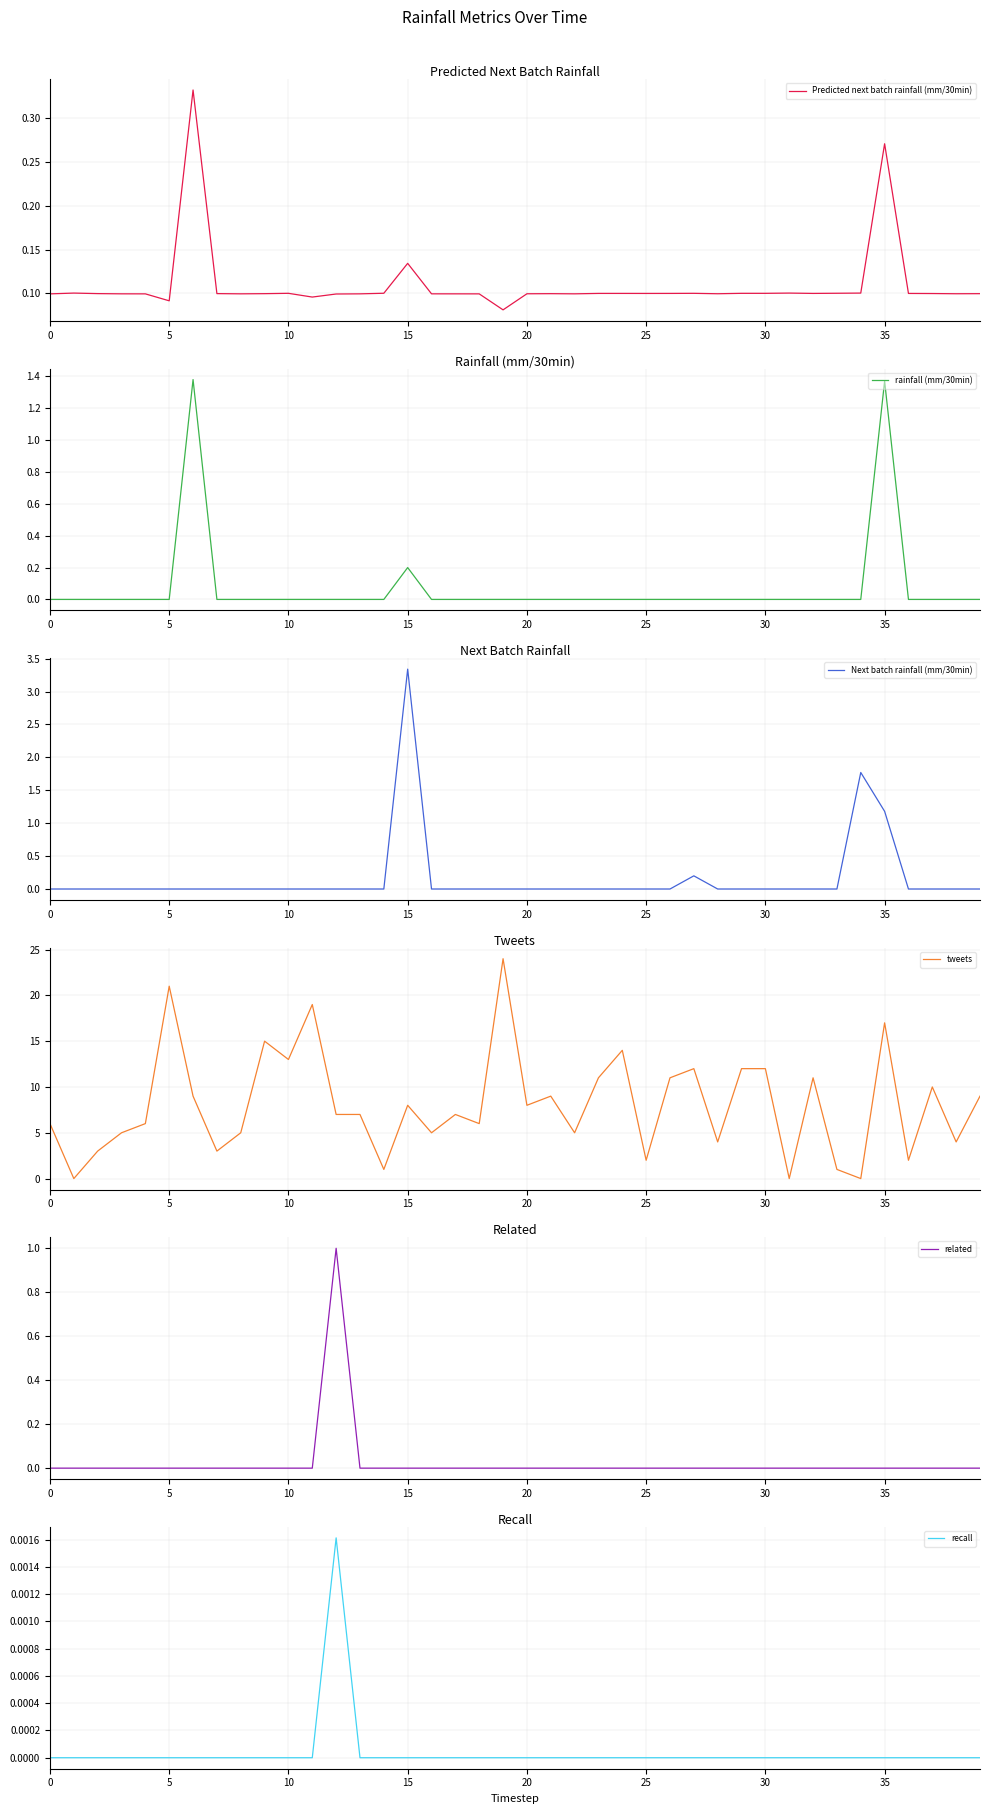

What are all the series names shown in the legend?

Predicted next batch rainfall (mm/30min), rainfall (mm/30min), Next batch rainfall (mm/30min), tweets, related, recall